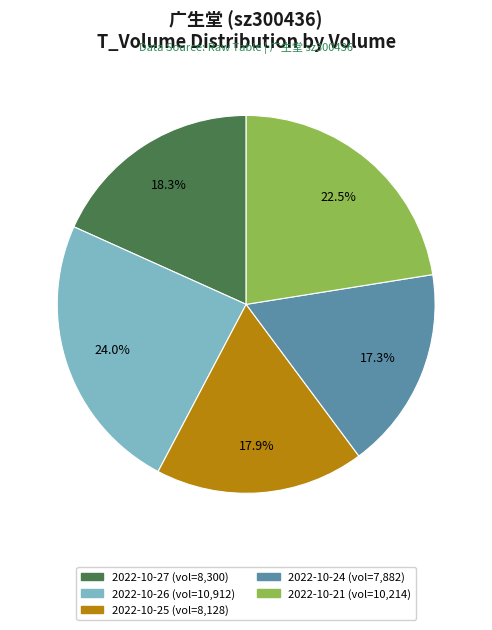

Is 2022-10-21 (vol=10,214) the majority of the pie?

No